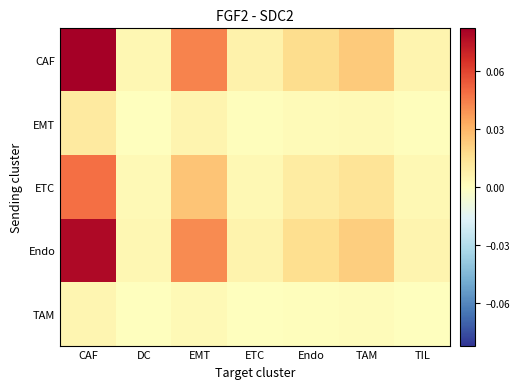

List the series in order of their peak value, highest first.

CAF, Endo, ETC, EMT, TAM